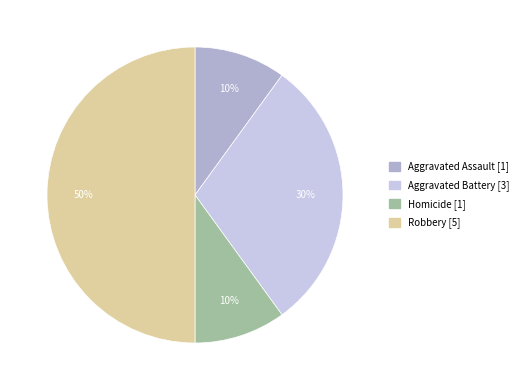

To the nearest percent, what is the average slice percentage?

25%